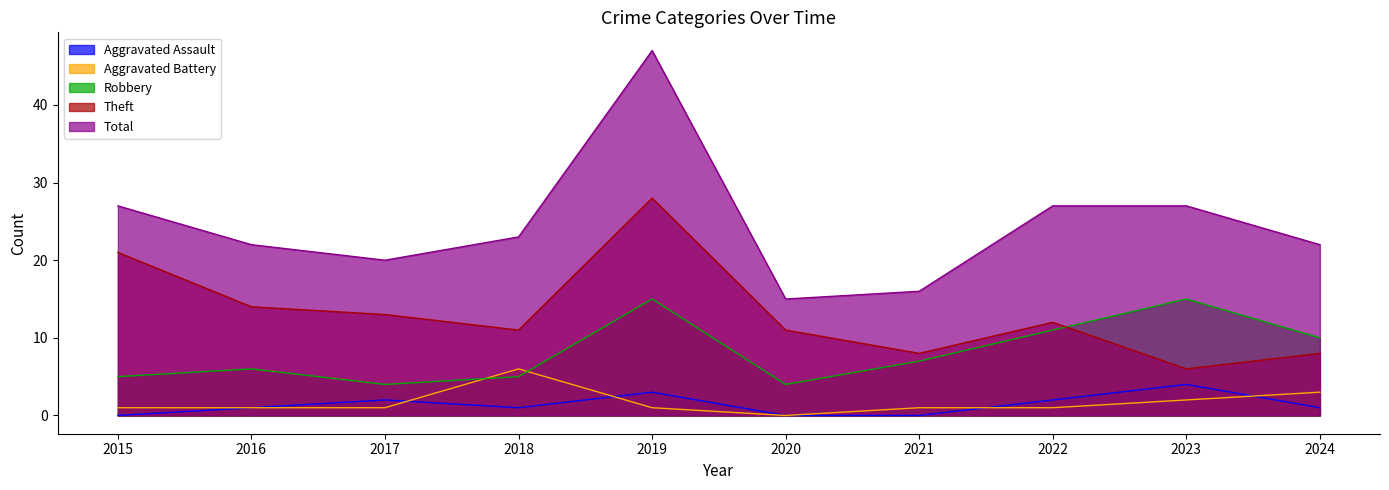

Reading left to right, list all the values displayed in this chart.

Aggravated Assault: 2015=0	2016=1	2017=2	2018=1	2019=3	2020=0	2021=0	2022=2	2023=4	2024=1
Aggravated Battery: 2015=1	2016=1	2017=1	2018=6	2019=1	2020=0	2021=1	2022=1	2023=2	2024=3
Robbery: 2015=5	2016=6	2017=4	2018=5	2019=15	2020=4	2021=7	2022=11	2023=15	2024=10
Theft: 2015=21	2016=14	2017=13	2018=11	2019=28	2020=11	2021=8	2022=12	2023=6	2024=8
Total: 2015=27	2016=22	2017=20	2018=23	2019=47	2020=15	2021=16	2022=27	2023=27	2024=22